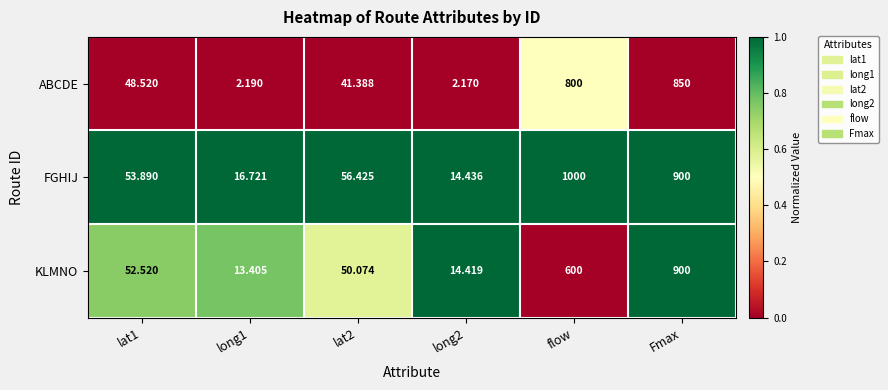

Which series has the widest spread of values?

FGHIJ